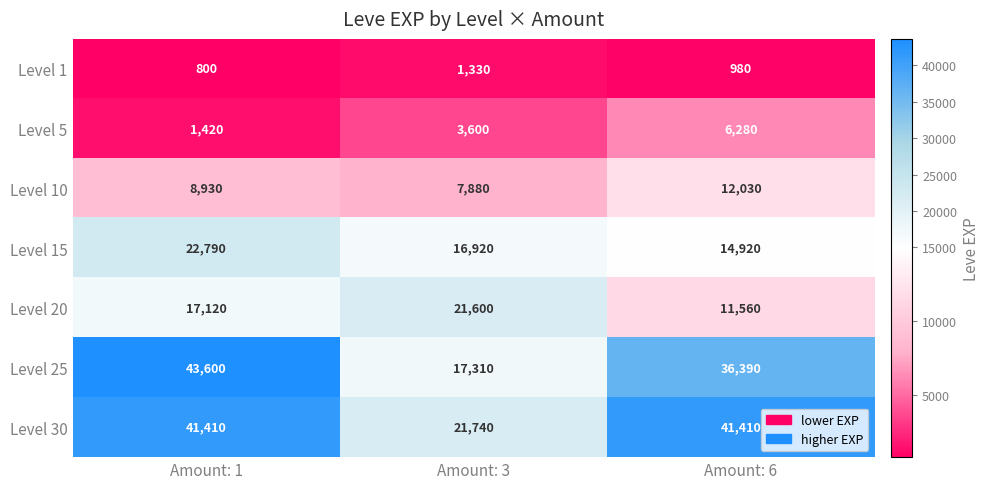

At which category is the sum across all series the highest?

Amount: 1